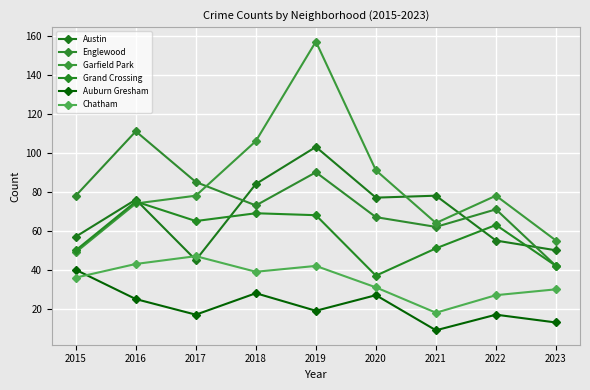

Is this an area chart (filled region under the line)?

No